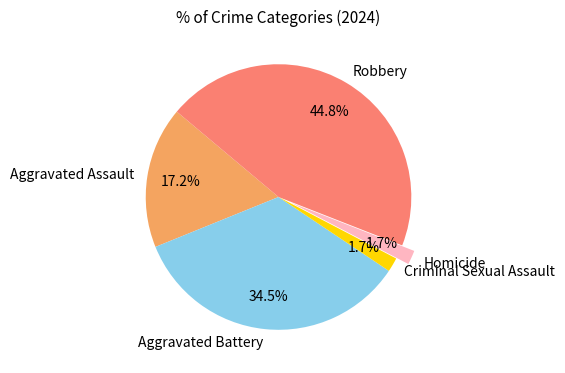

To the nearest percent, what is the difference between the largest and smallest slice percentages?

43%